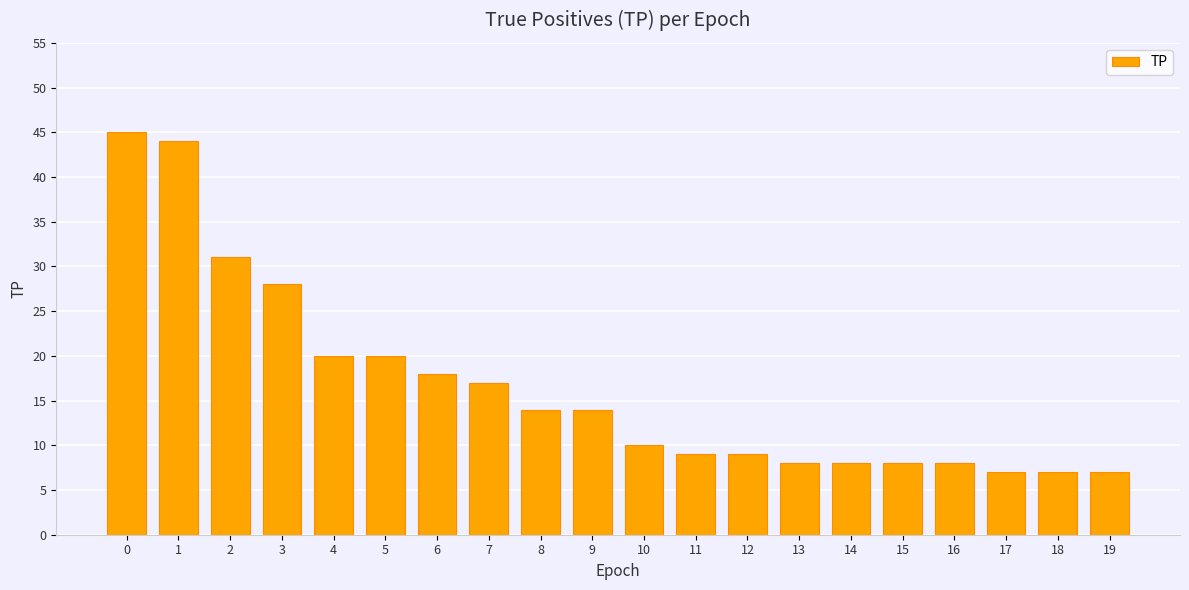

What is the value of the 4th bar from the left?

28